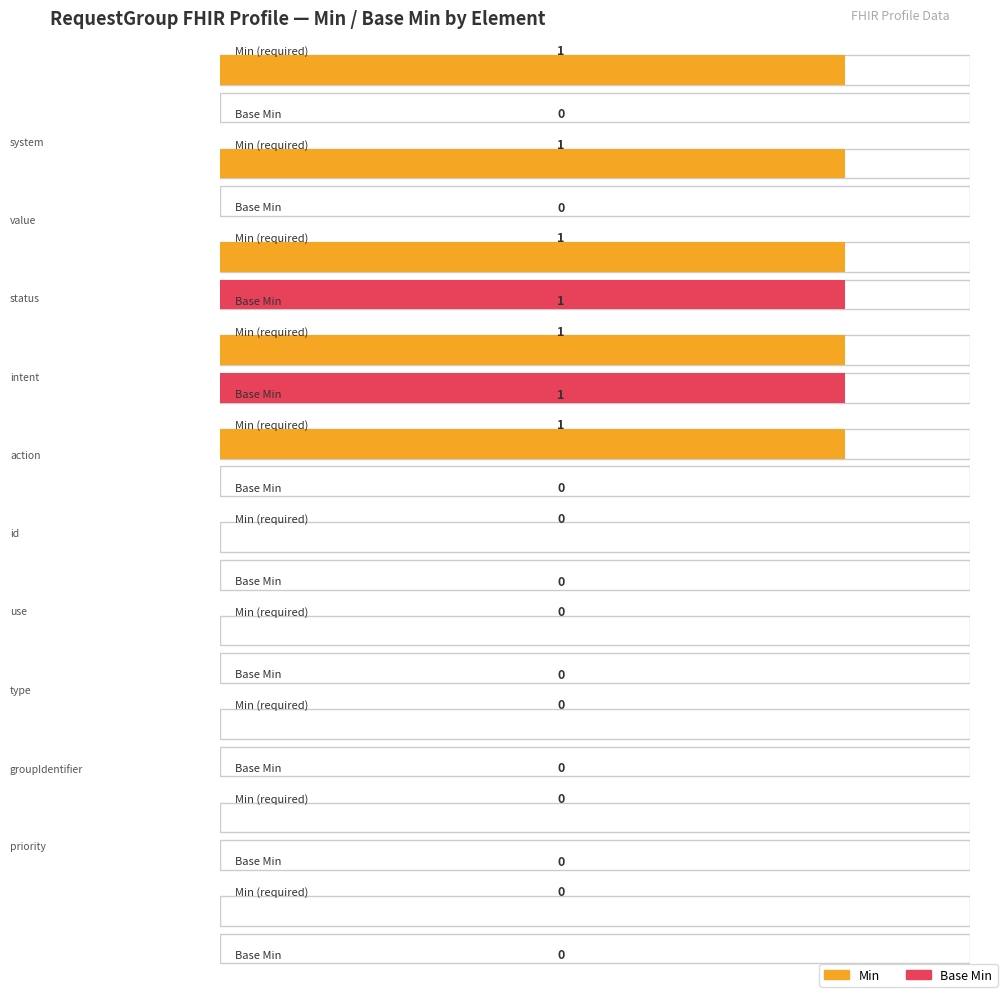

Which series has the largest total across all categories?

Min